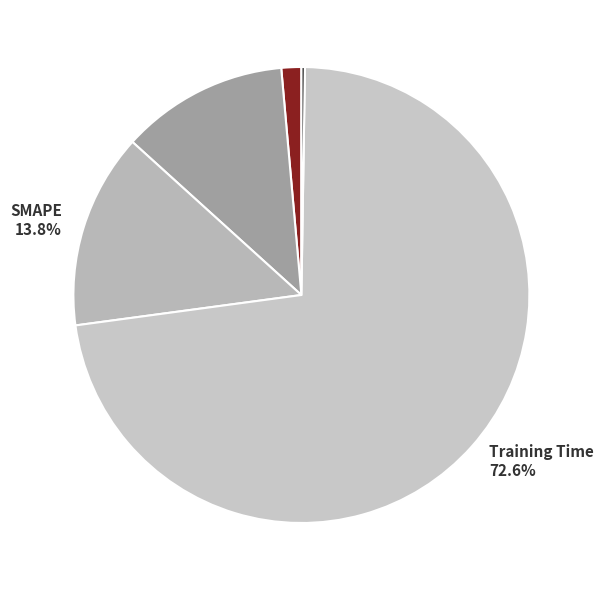

How much of the chart is everything except MAPE 11.9%?

88.1%